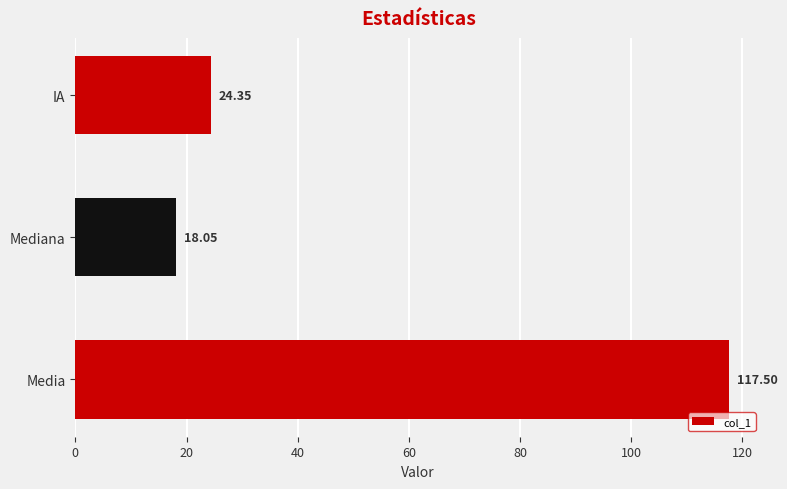

Which category has the lowest value across all series?

Mediana